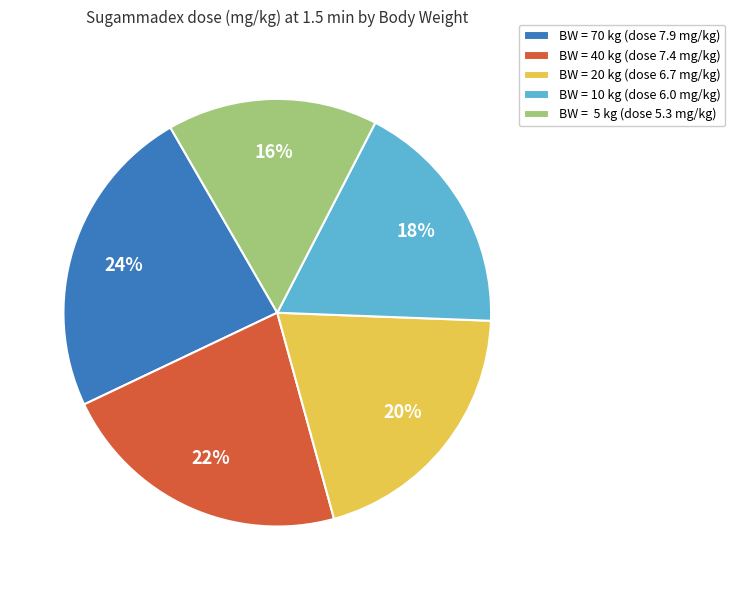

Does BW = 20 kg (dose 6.7 mg/kg) account for over 50% of the chart?

No